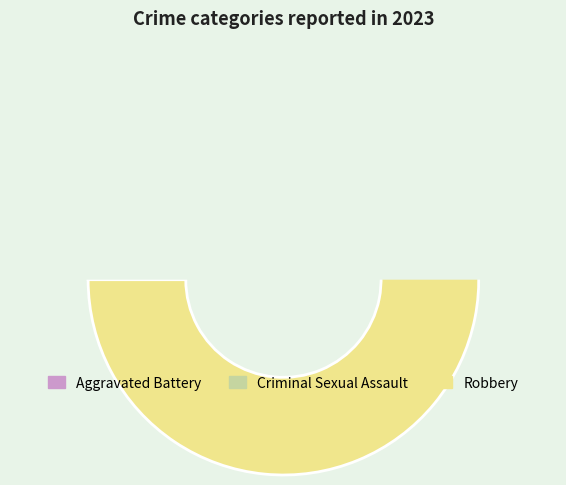

Approximately how many times larger is the value at Aggravated Battery compared to Robbery?

0.4